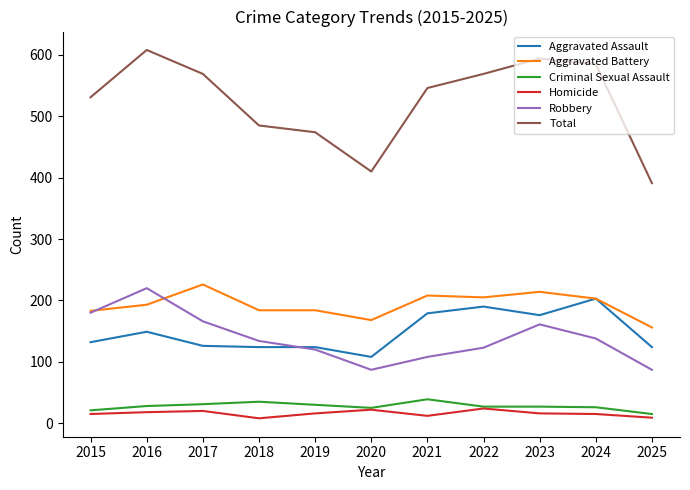

Is it true that Aggravated Assault equals 124 at 2019?

True